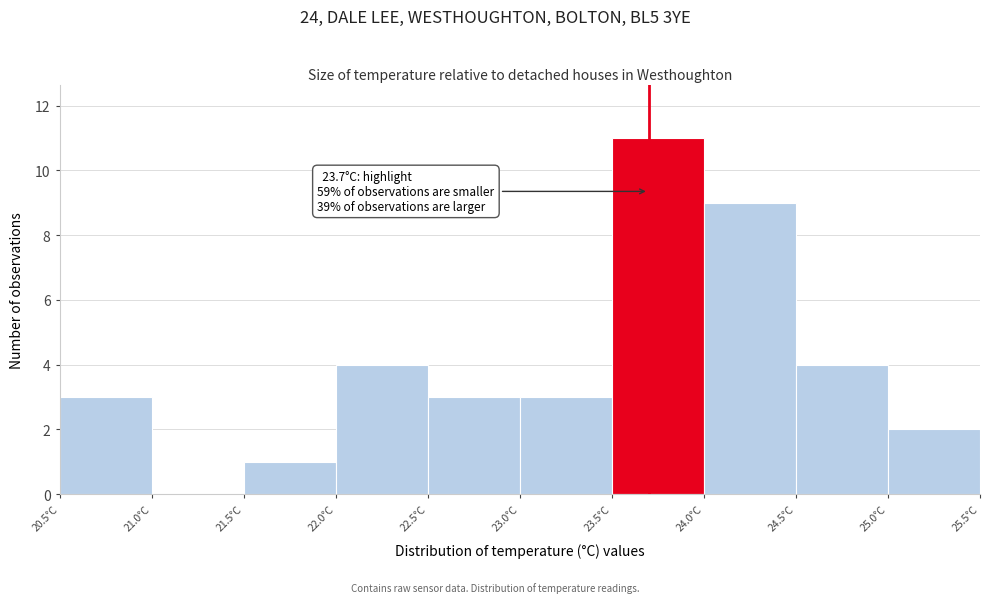

Which range on the x-axis has the tallest bar?

23.5 to 24.0